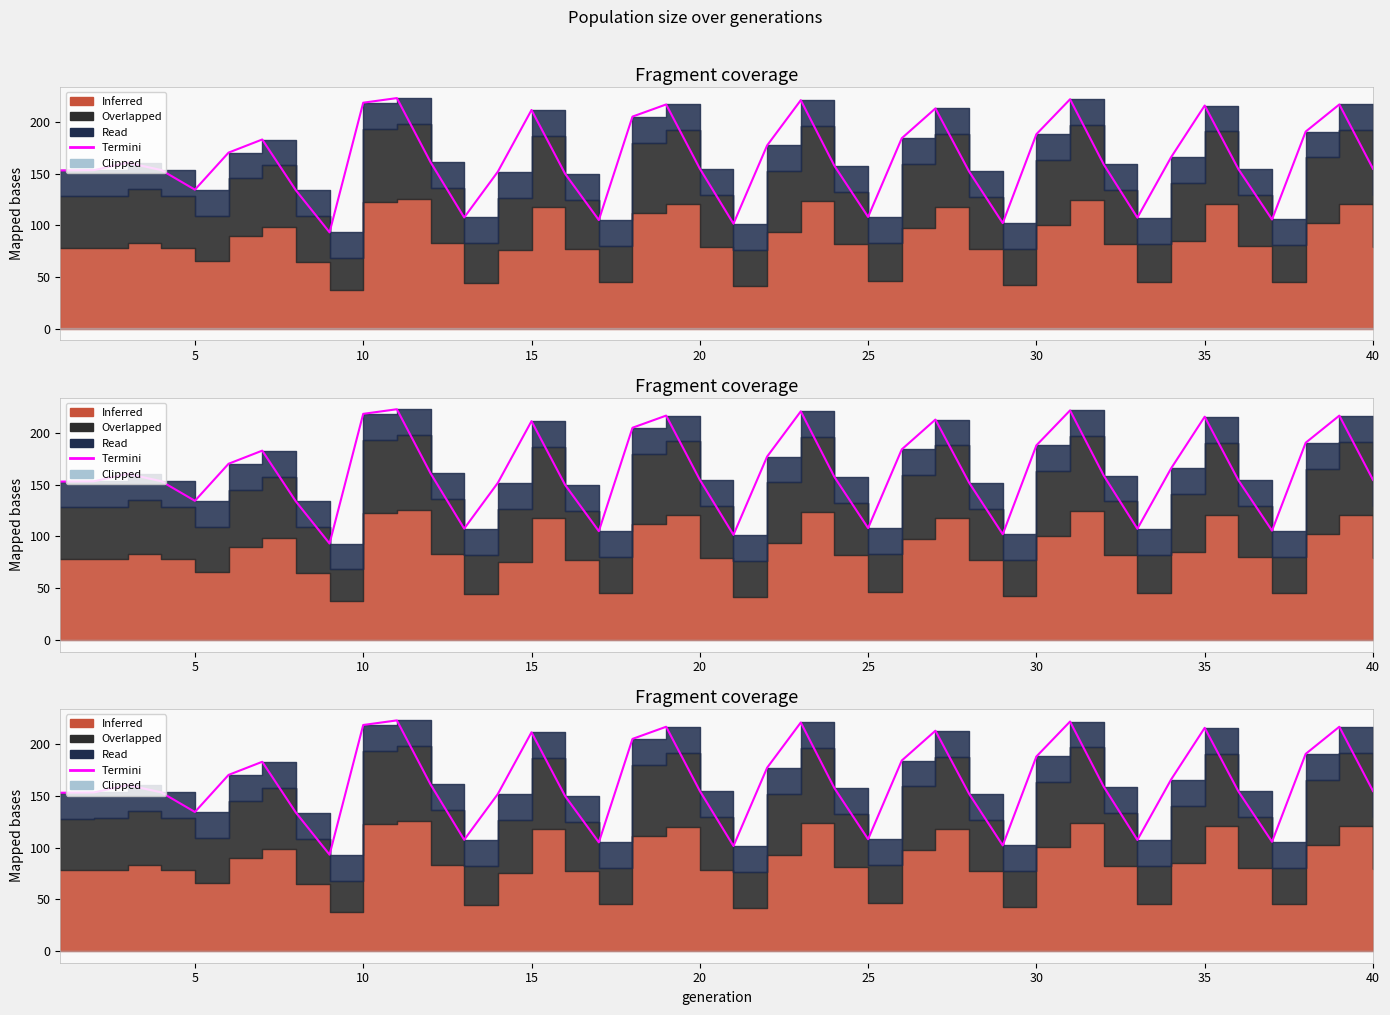

Where does the data first go above 158?

10